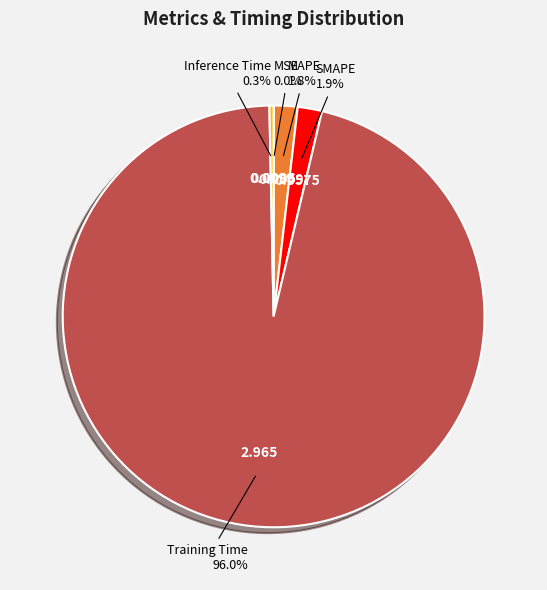

Which category has the biggest portion of the pie?

Training Time